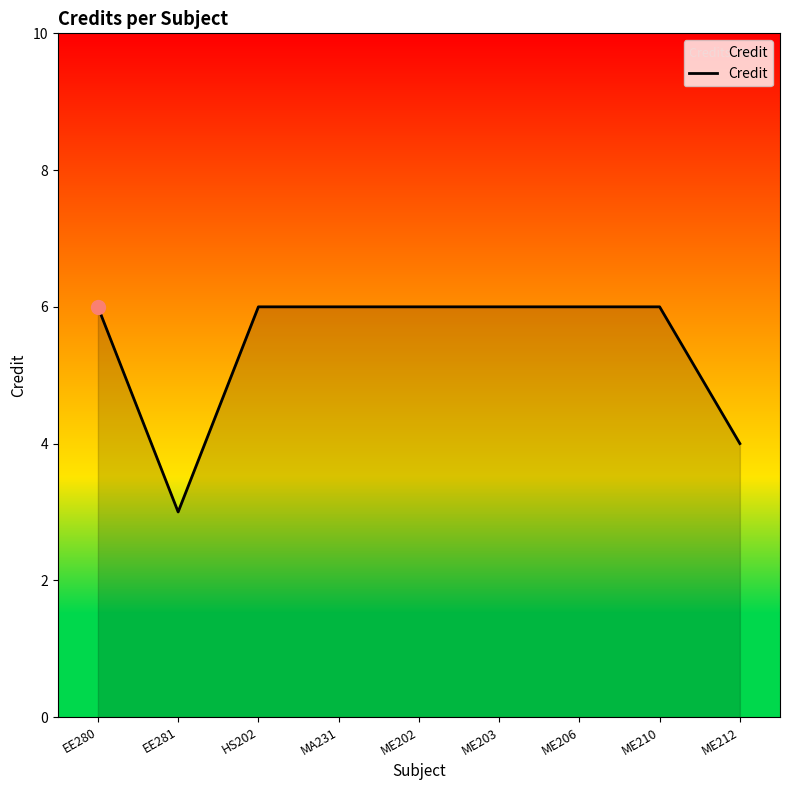

Reading left to right, transcribe all the data shown in this chart.

EE280=6	EE281=3	HS202=6	MA231=6	ME202=6	ME203=6	ME206=6	ME210=6	ME212=4